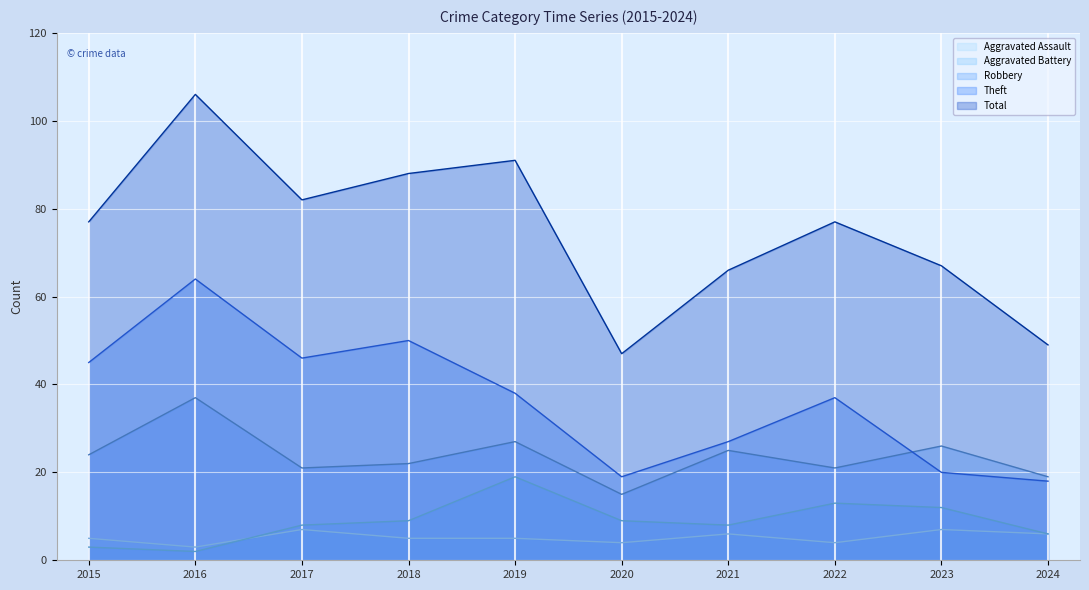

The value of Theft at 2024 is 29. True or false?

False